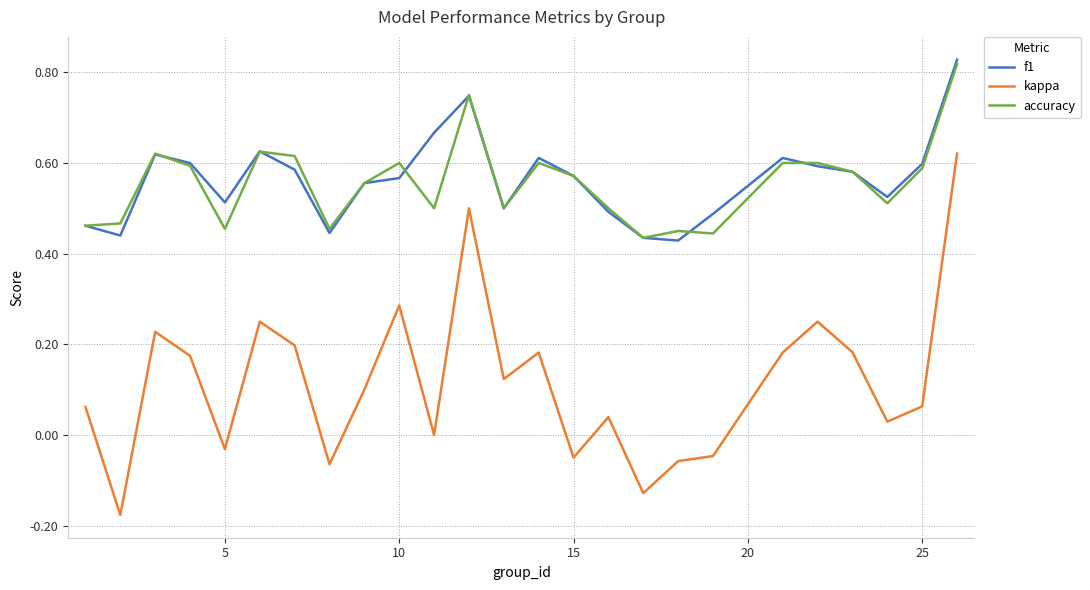

Which series has the largest range (max minus min)?

kappa